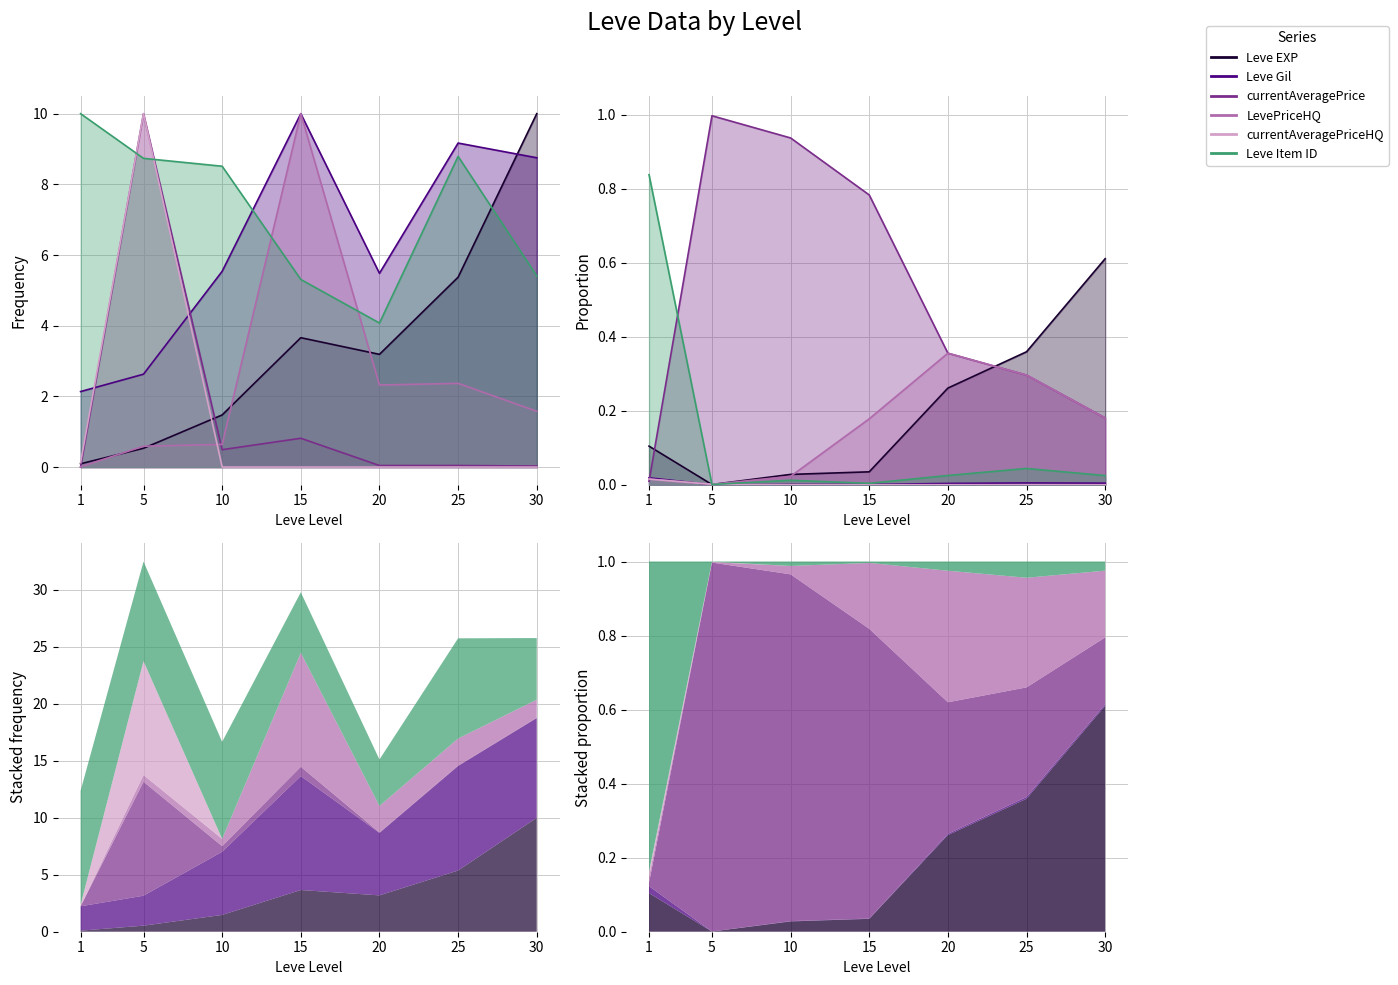

What is the average value of the currentAveragePrice series?

1.6